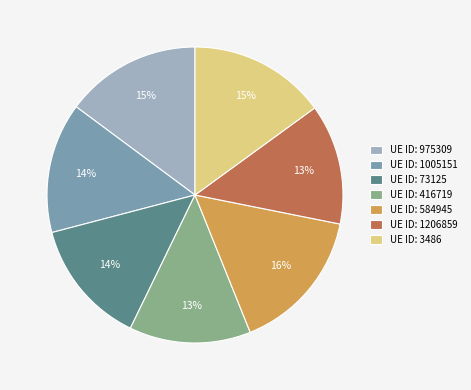

How many segments does this pie chart have?

7